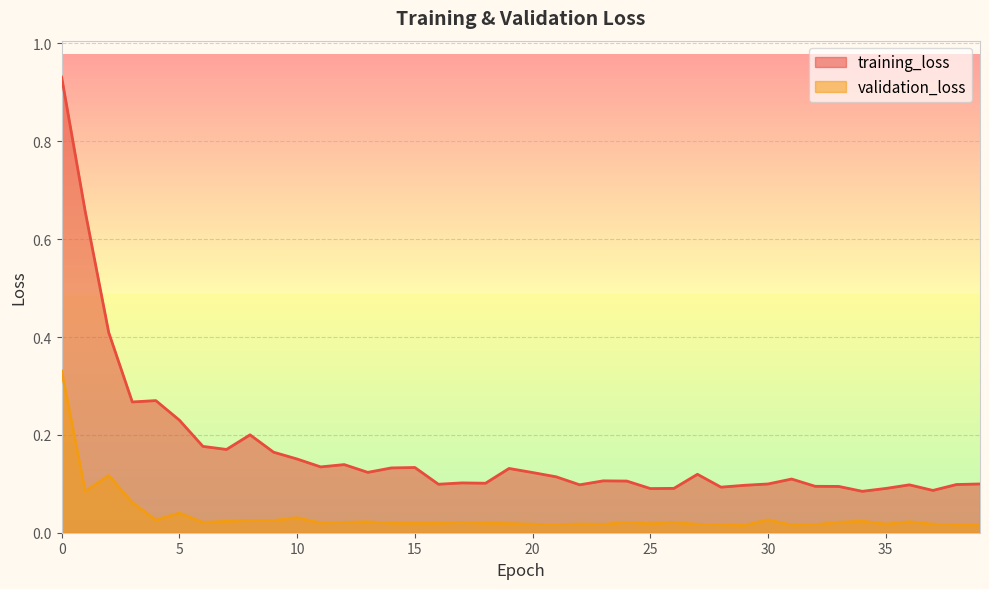

Reading left to right, transcribe all the data shown in this chart.

training_loss: 0.9	0.7	0.4	0.3	0.3	0.2	0.2	0.2	0.2	0.2	0.2	0.1	0.1	0.1	0.1	0.1	0.1	0.1	0.1	0.1	0.1	0.1	0.1	0.1	0.1	0.1	0.1	0.1	0.1	0.1	0.1	0.1	0.1	0.1	0.1	0.1	0.1	0.1	0.1	0.1
validation_loss: 0.3	0.1	0.1	0.1	0.0	0.0	0.0	0.0	0.0	0.0	0.0	0.0	0.0	0.0	0.0	0.0	0.0	0.0	0.0	0.0	0.0	0.0	0.0	0.0	0.0	0.0	0.0	0.0	0.0	0.0	0.0	0.0	0.0	0.0	0.0	0.0	0.0	0.0	0.0	0.0